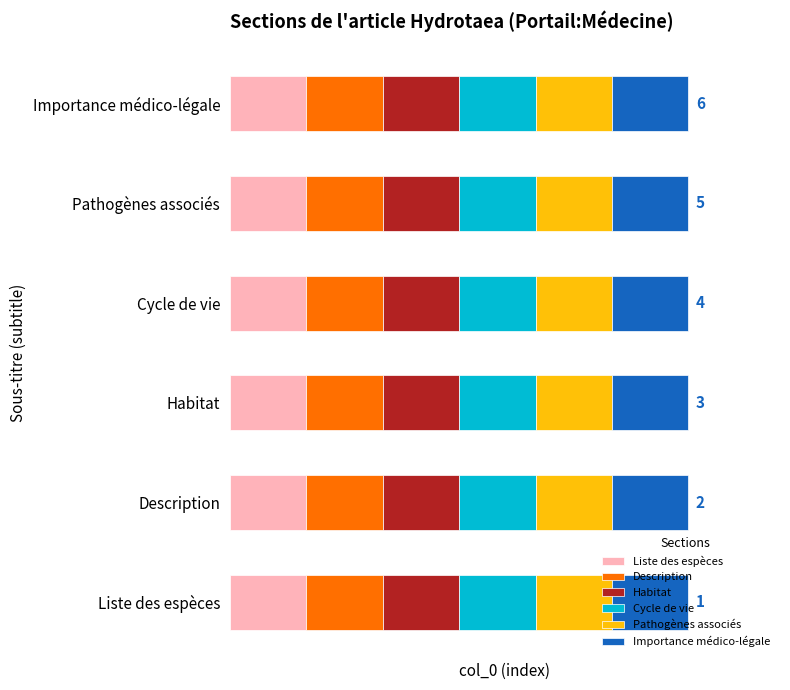

Reading left to right, list all the values displayed in this chart.

Liste des espèces: Liste des espèces=1	Description=1	Habitat=1	Cycle de vie=1	Pathogènes associés=1	Importance médico-légale=1
Description: Liste des espèces=2	Description=2	Habitat=2	Cycle de vie=2	Pathogènes associés=2	Importance médico-légale=2
Habitat: Liste des espèces=3	Description=3	Habitat=3	Cycle de vie=3	Pathogènes associés=3	Importance médico-légale=3
Cycle de vie: Liste des espèces=4	Description=4	Habitat=4	Cycle de vie=4	Pathogènes associés=4	Importance médico-légale=4
Pathogènes associés: Liste des espèces=5	Description=5	Habitat=5	Cycle de vie=5	Pathogènes associés=5	Importance médico-légale=5
Importance médico-légale: Liste des espèces=6	Description=6	Habitat=6	Cycle de vie=6	Pathogènes associés=6	Importance médico-légale=6